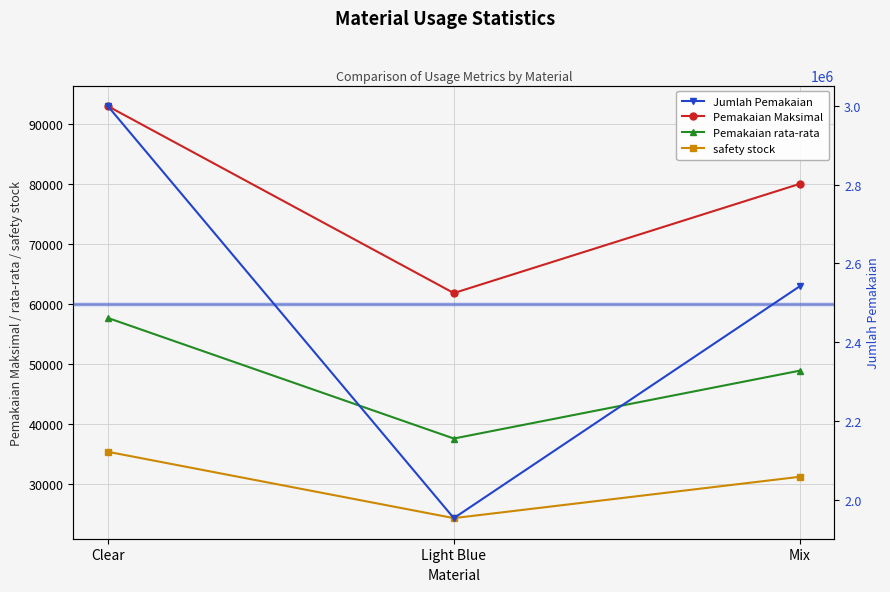

Is this an area chart (filled region under the line)?

No